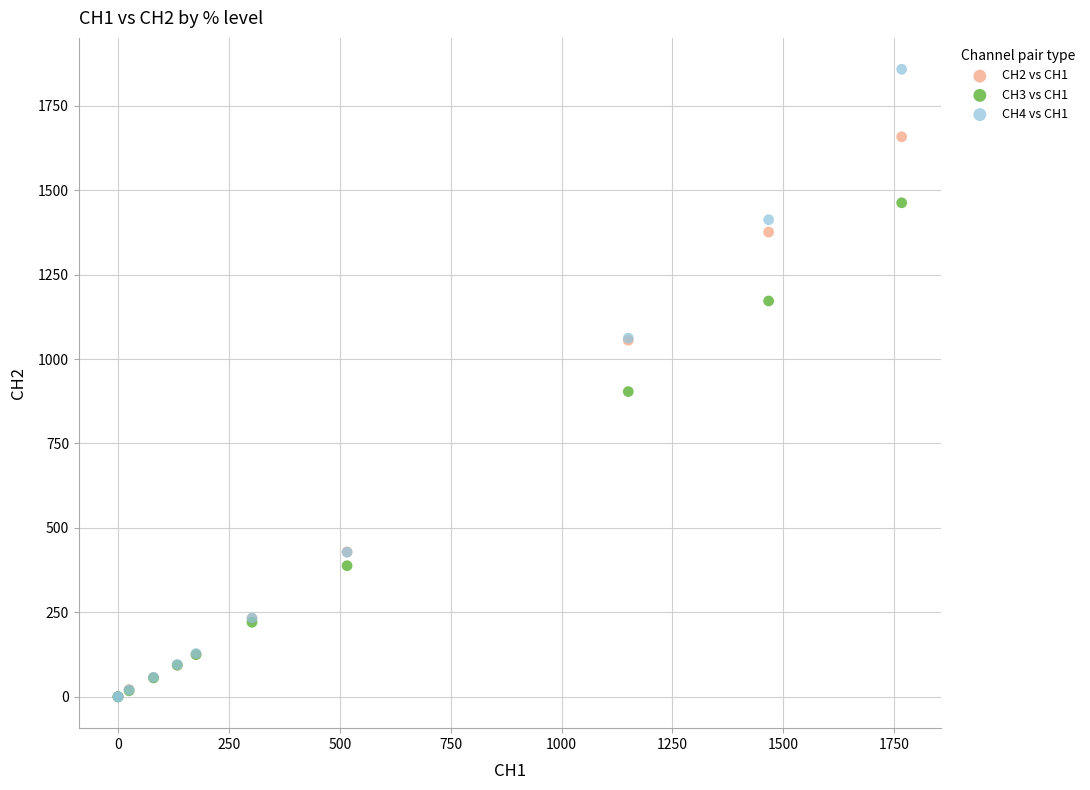

Which series reaches the maximum Y coordinate?

CH4 vs CH1